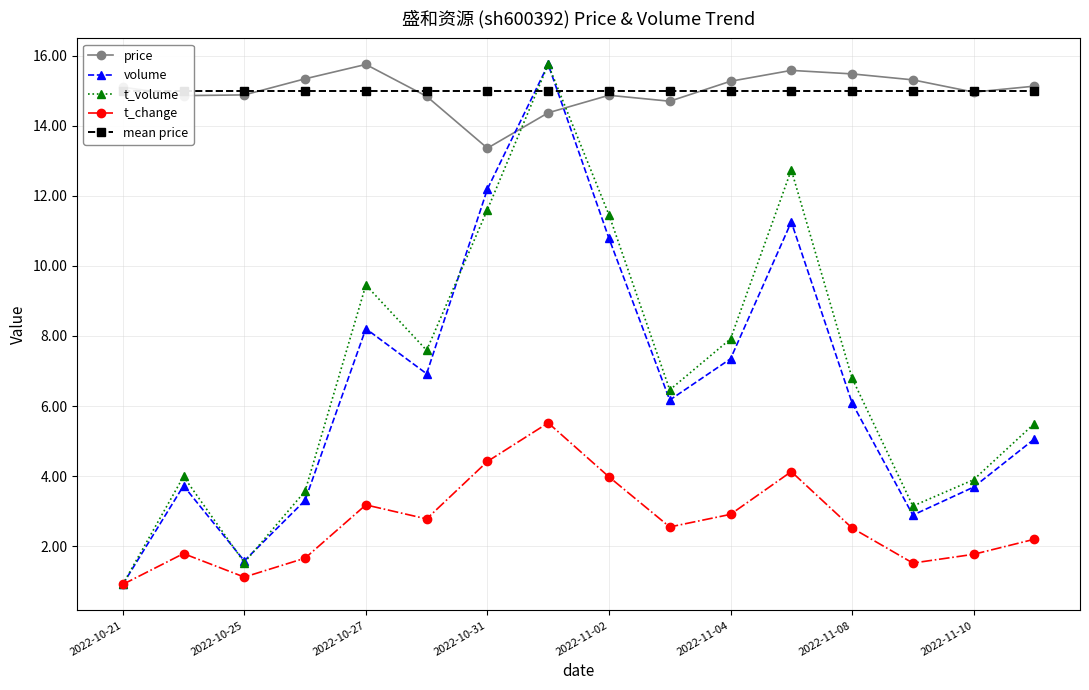

What position from the left is 15?

16